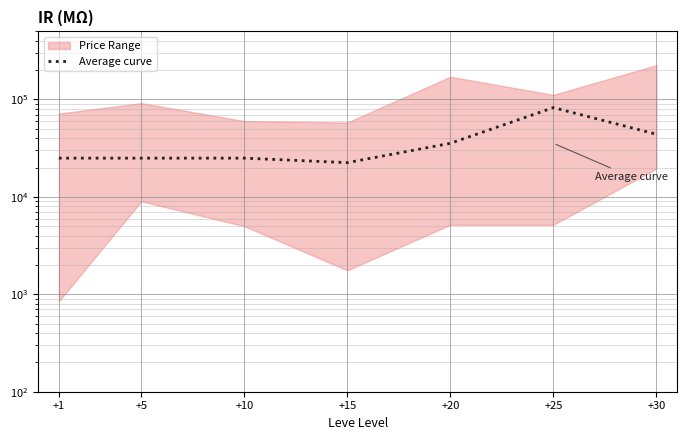

What is the difference between the maximum and minimum values?

60035